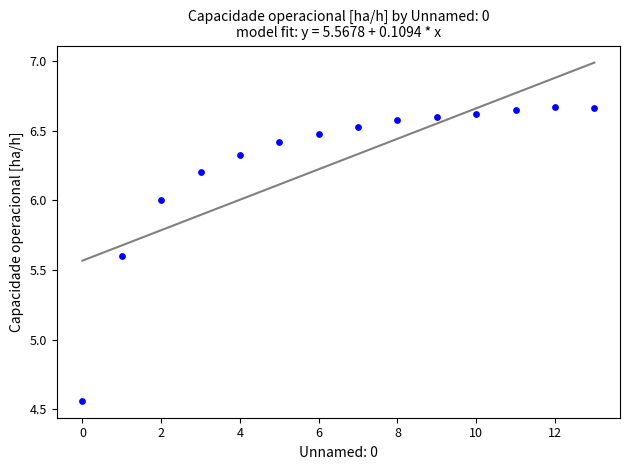

What is the range of Y values (max minus min)?

2.1